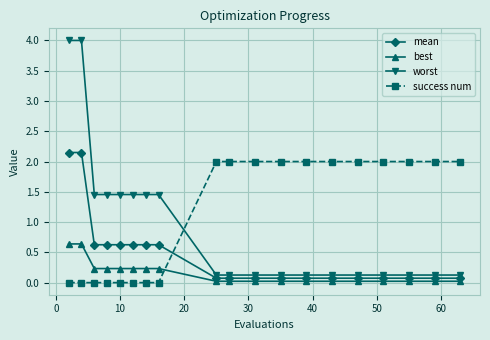

How many data points does each series have?

19